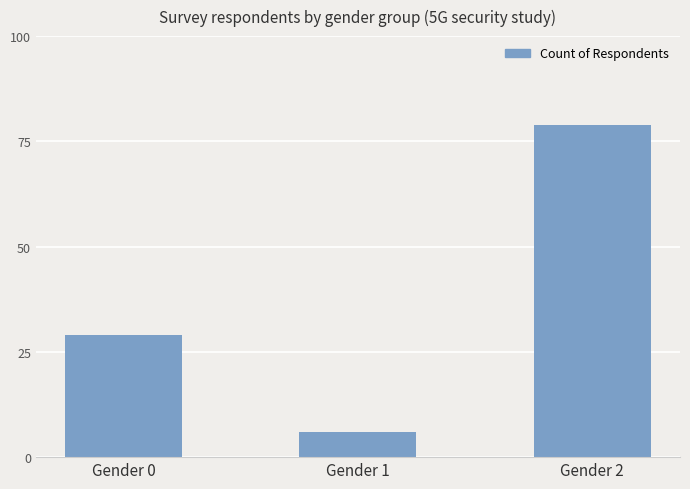

What is the minimum value shown in the chart?

6